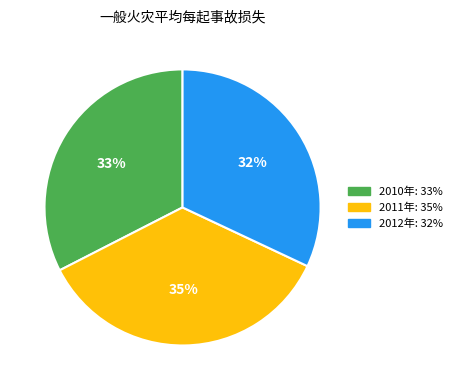

Rank the categories by value from lowest to highest.

2012年, 2010年, 2011年